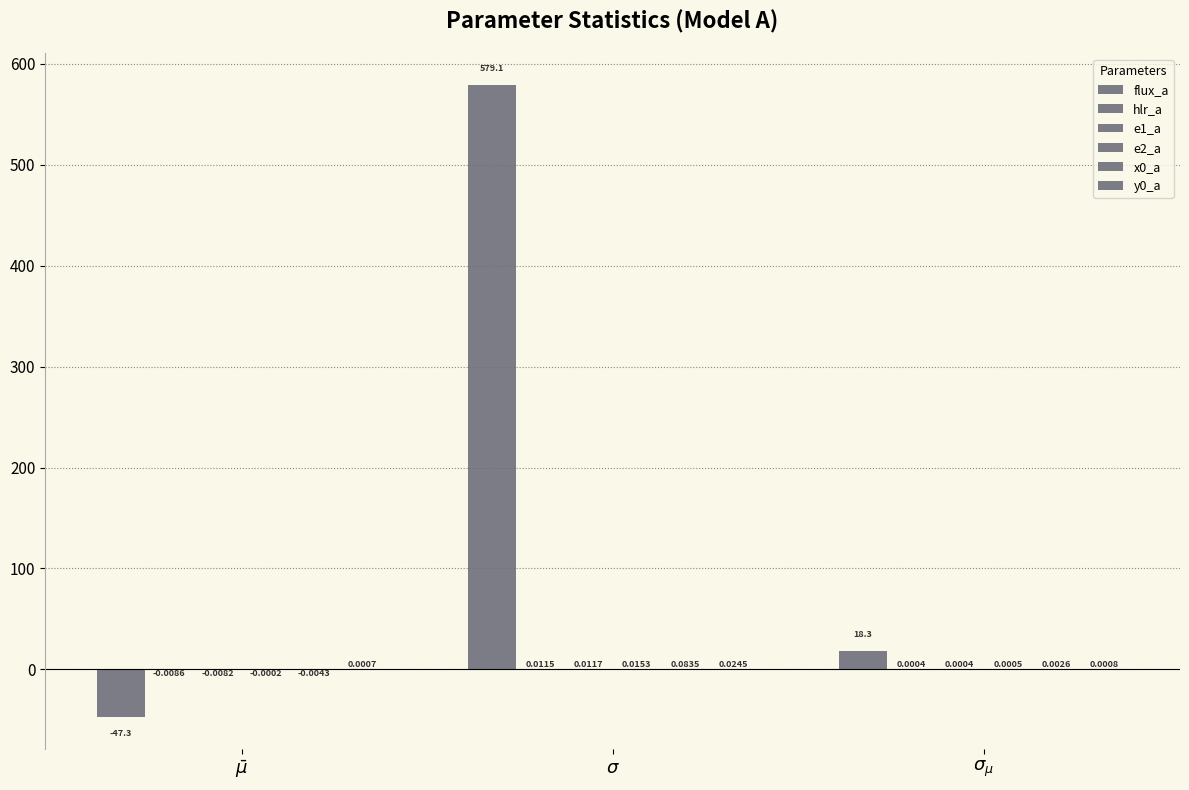

How many distinct data groups are displayed?

6